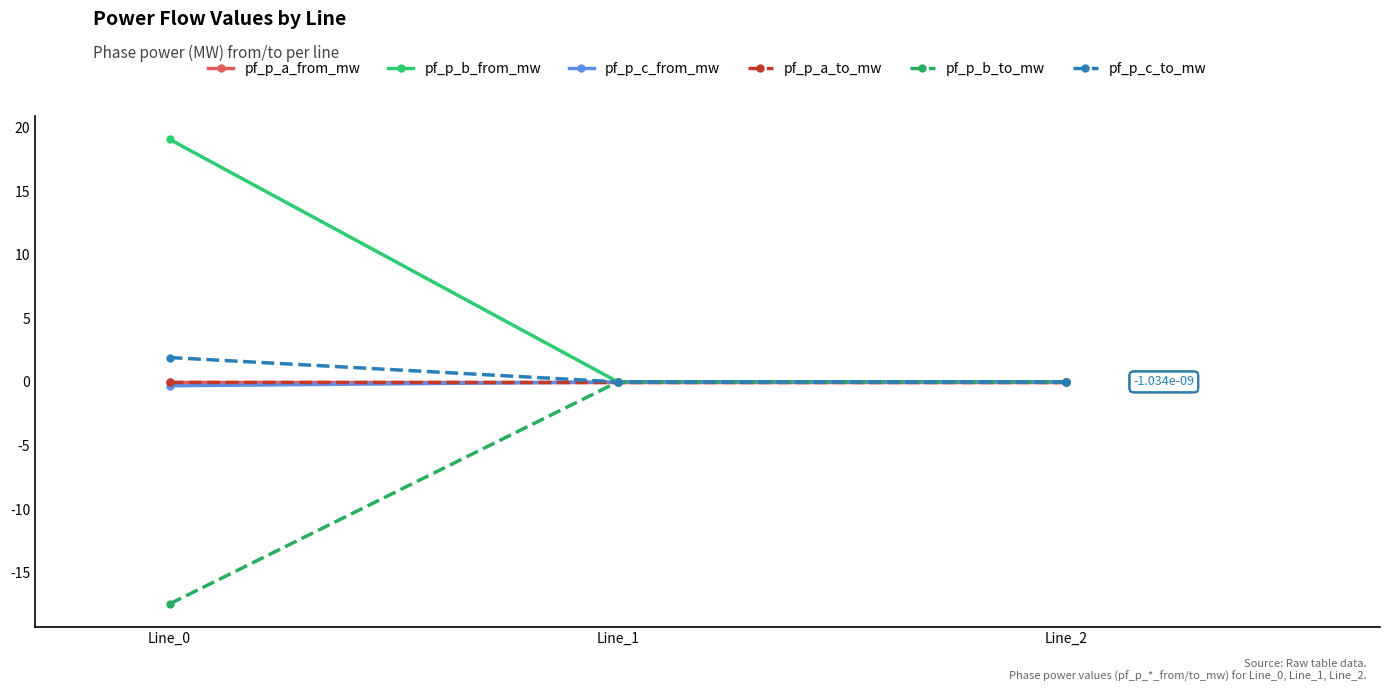

What is the value of the pf_p_c_from_mw point at the 1st from the left?

-0.3